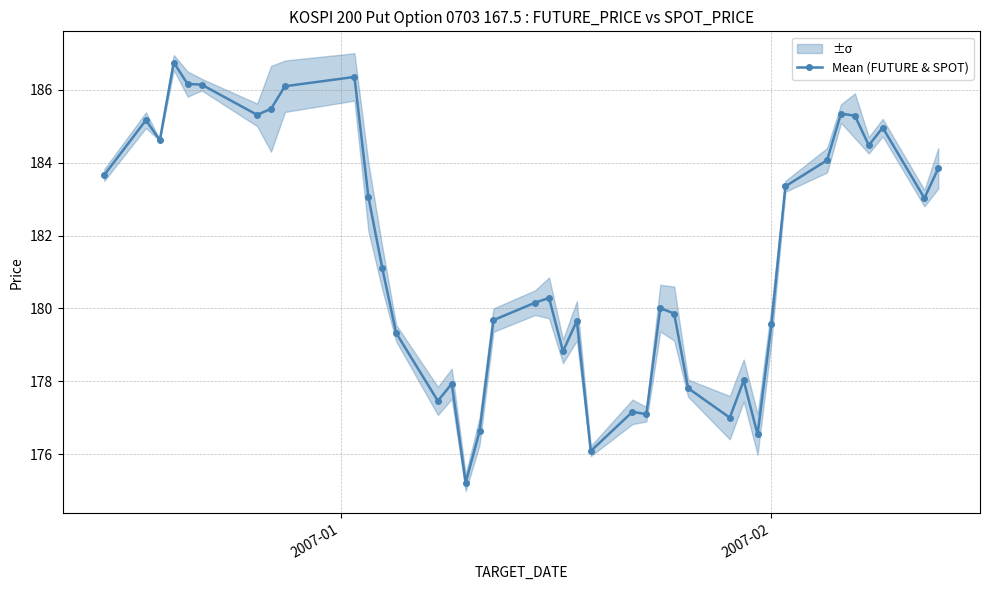

Reading left to right, extract all data points from this chart.

183.7	185.2	184.6	186.7	186.2	186.1	185.3	185.5	186.1	186.3	183.1	181.1	179.3	177.5	177.9	175.2	176.6	179.7	180.2	180.3	178.8	179.7	176.1	177.2	177.1	180.0	179.9	177.8	177.0	178.0	176.5	179.6	183.3	184.1	185.3	185.3	184.5	185.0	183.0	183.8